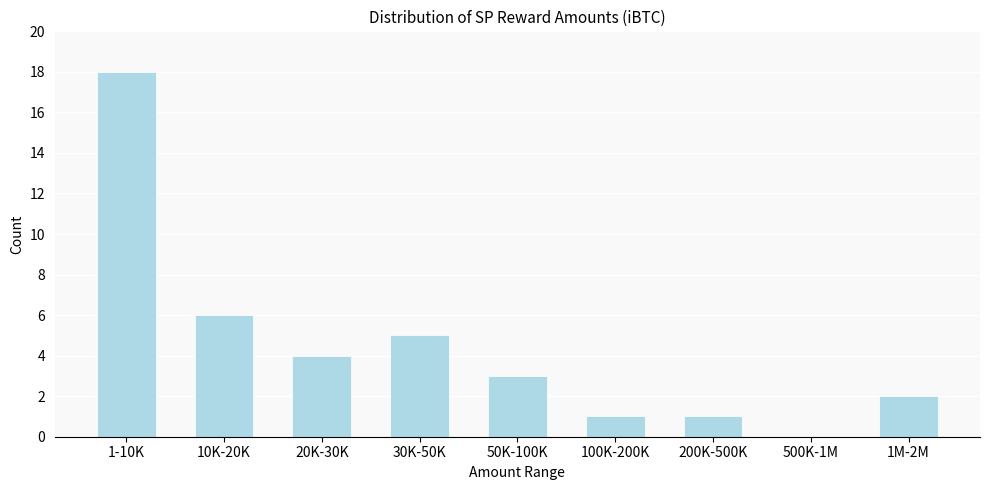

Which category has the highest value across all series?

1-10K